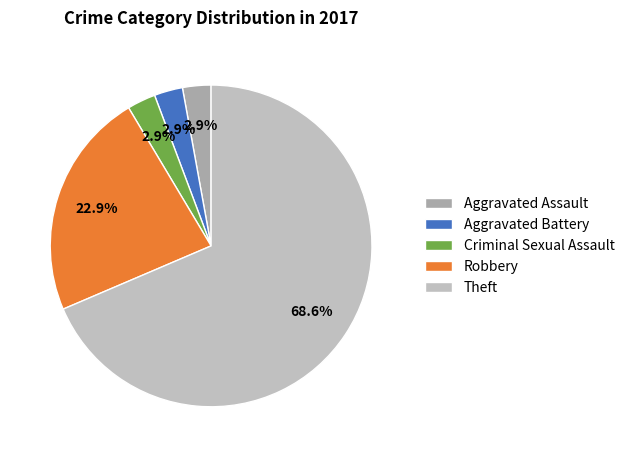

What percentage is the Robbery slice, to the nearest percent?

23%